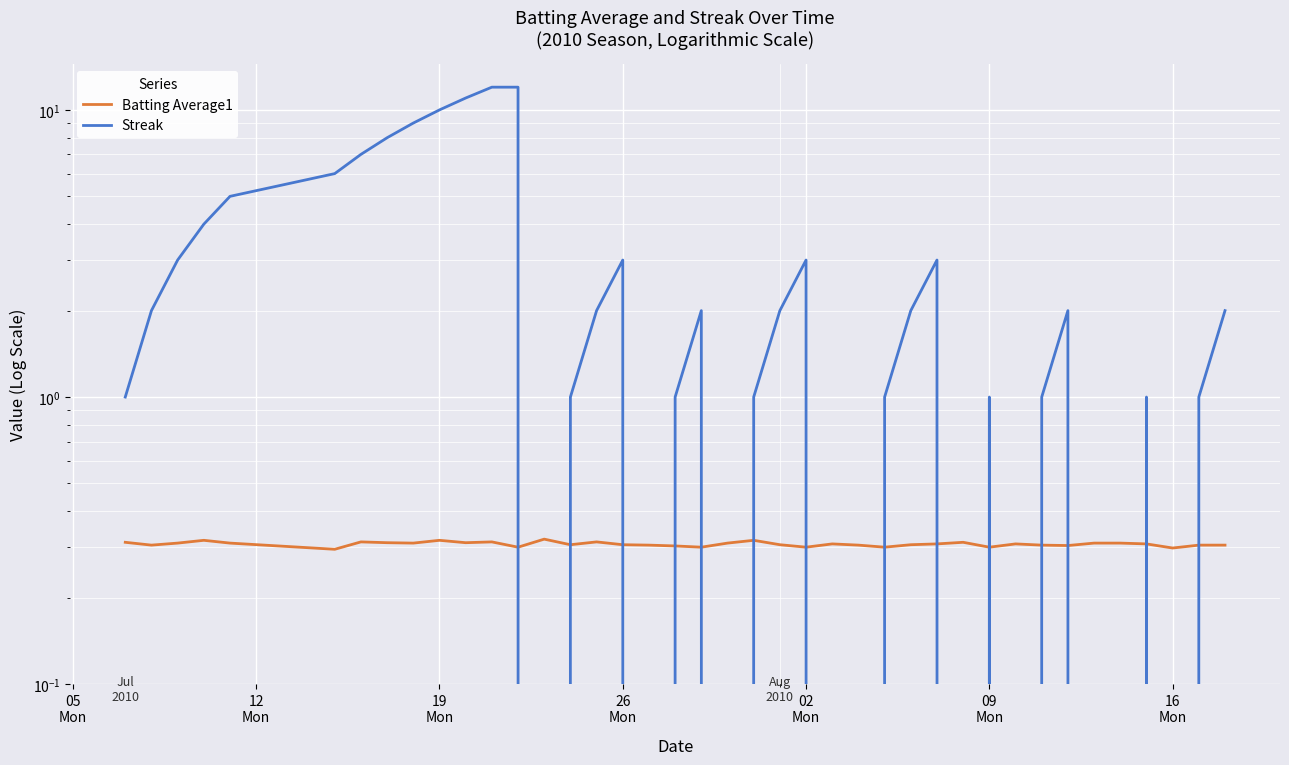

What are all the series names shown in the legend?

Batting Average1, Streak